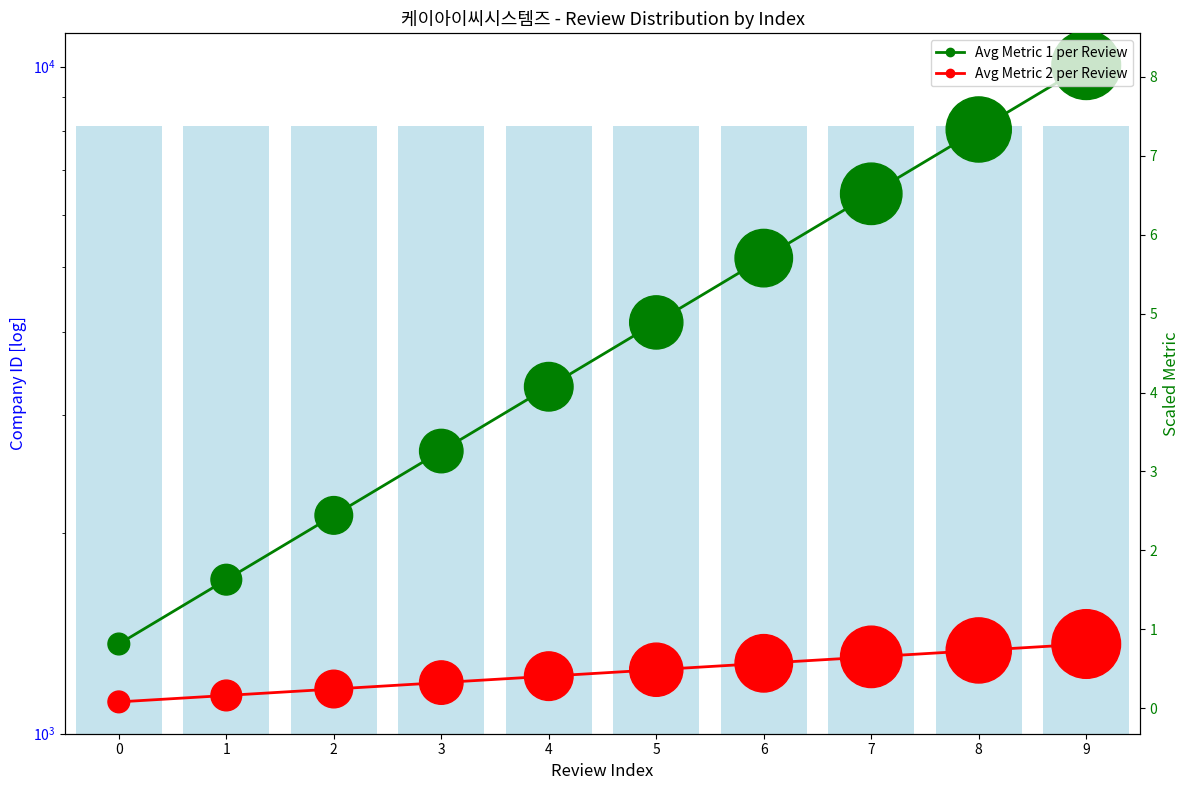

Is the value of Avg Metric 1 per Review at 7 greater than the value of Avg Metric 2 per Review at 9?

Yes